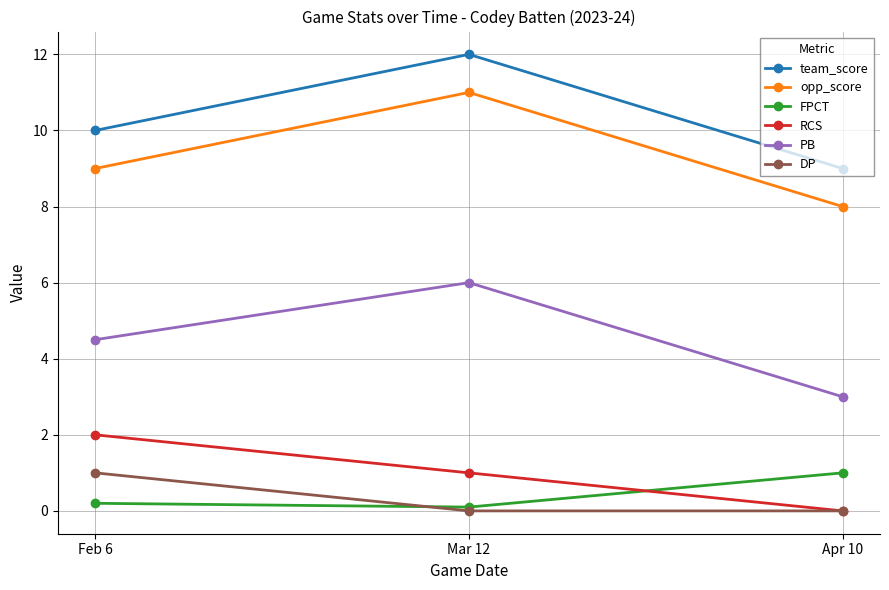

What is the greatest value displayed?

12.0